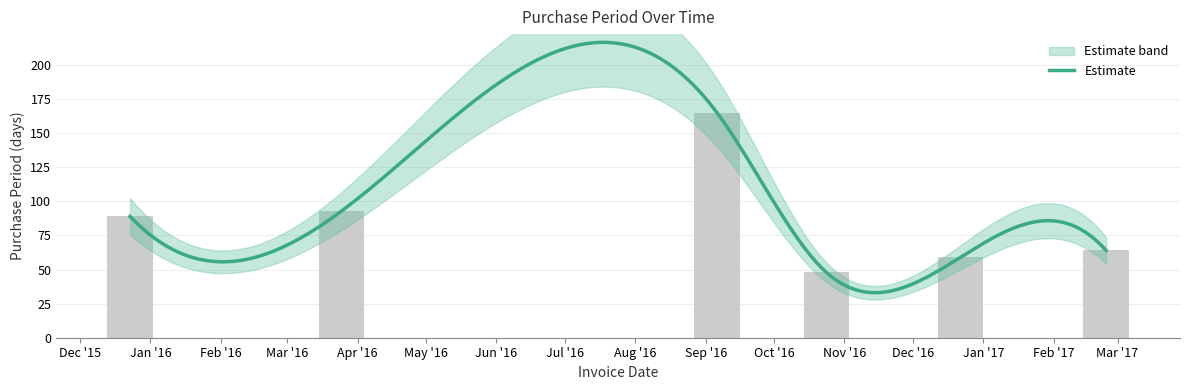

The chart shows a value of 152 at Apr '16. True or false?

False